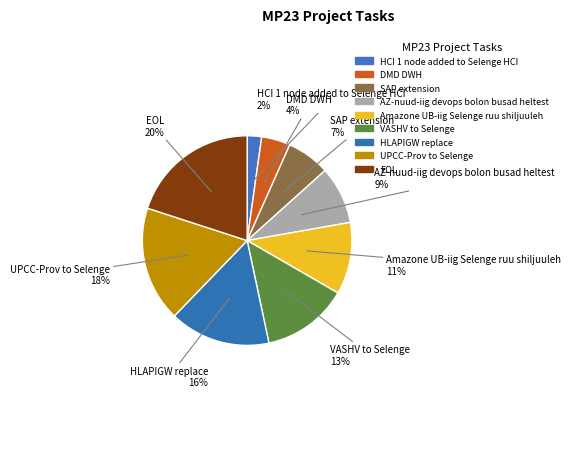

The UPCC-Prov to Selenge slice represents 8% of the pie. True or false?

False